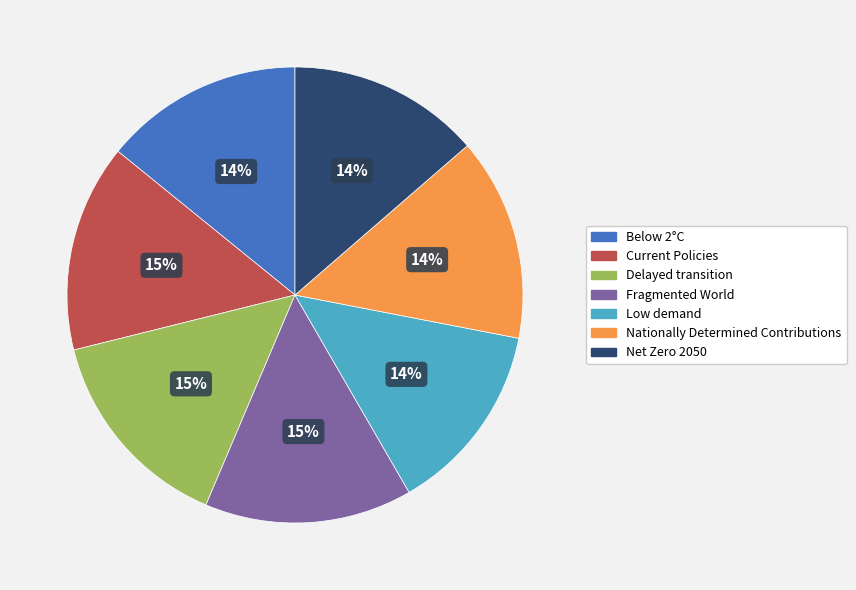

Do Below 2°C and Fragmented World together represent more than half of the pie?

No